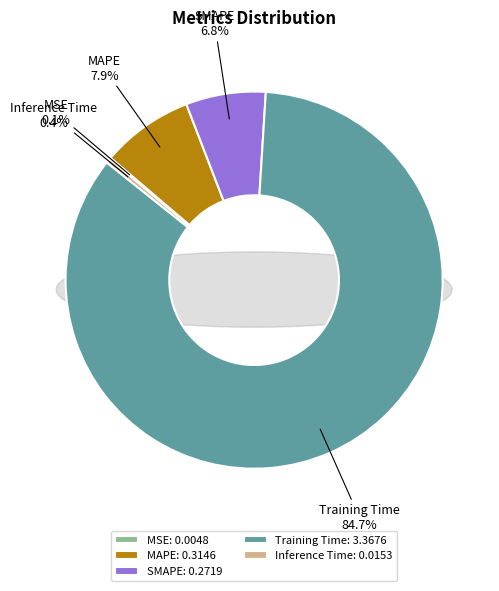

Does Training Time account for over 50% of the chart?

Yes